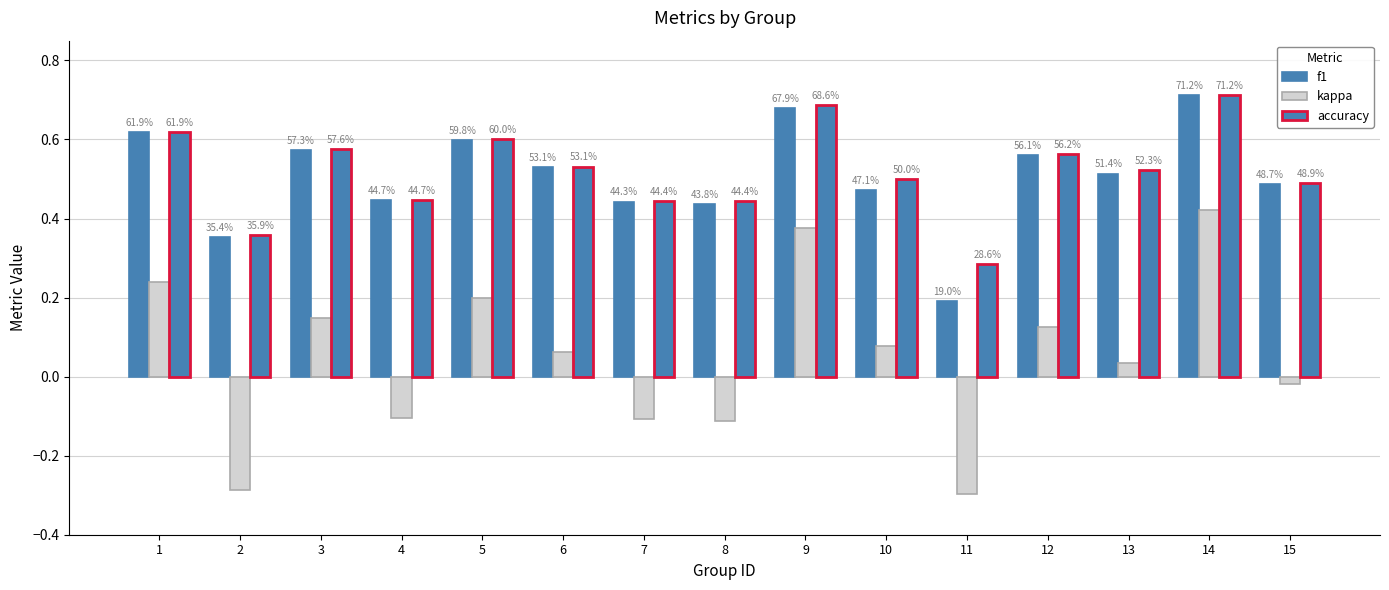

Reading left to right, extract all data points from this chart.

f1: 0.6	0.4	0.6	0.4	0.6	0.5	0.4	0.4	0.7	0.5	0.2	0.6	0.5	0.7	0.5
kappa: 0.2	-0.3	0.1	-0.1	0.2	0.1	-0.1	-0.1	0.4	0.1	-0.3	0.1	0.0	0.4	-0.0
accuracy: 0.6	0.4	0.6	0.4	0.6	0.5	0.4	0.4	0.7	0.5	0.3	0.6	0.5	0.7	0.5